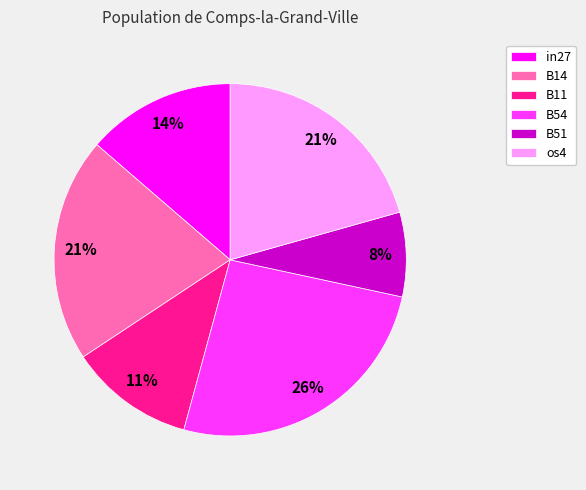

Is the sum of os4 and B51 greater than half?

No